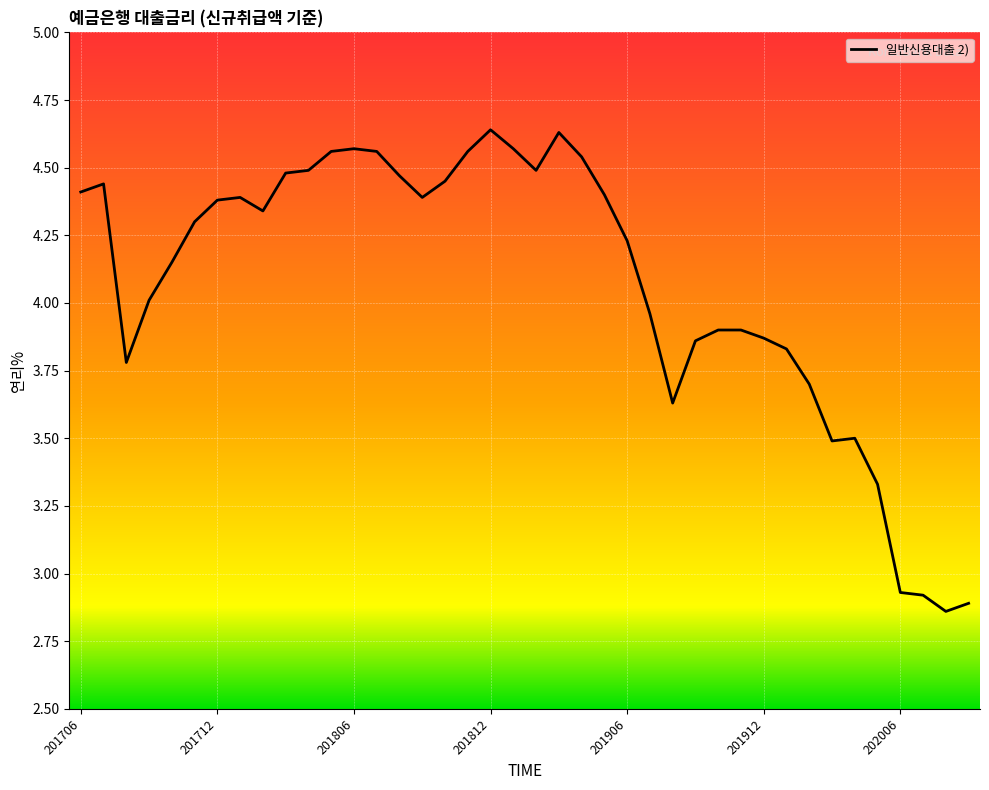

Rank the categories by value from highest to lowest.

201812, 201903, 201806, 201901, 201805, 201807, 201811, 201904, 201804, 201902, 201803, 201808, 201810, 201707, 201706, 201905, 201801, 201809, 201712, 201802, 201711, 201906, 201710, 201709, 201907, 201910, 201911, 201912, 201909, 202001, 201708, 202002, 201908, 202004, 202003, 202005, 202006, 202007, 202009, 202008